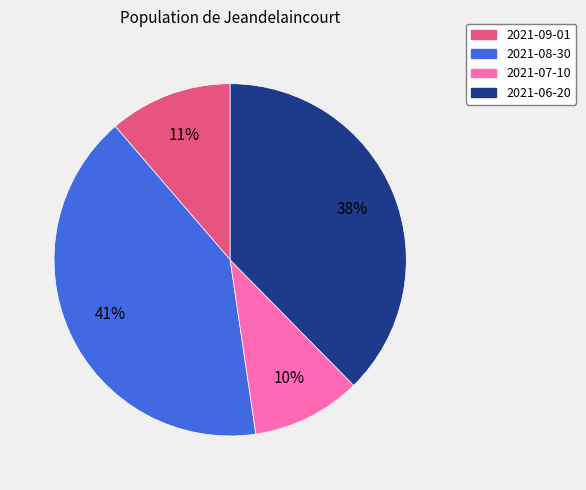

How many segments does this pie chart have?

4